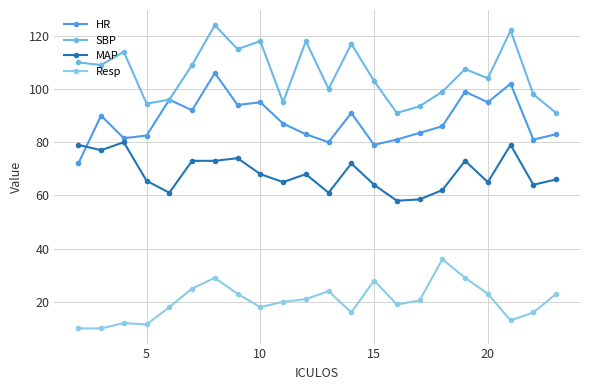

What is the difference between the maximum and minimum values in the Resp series?

26.0